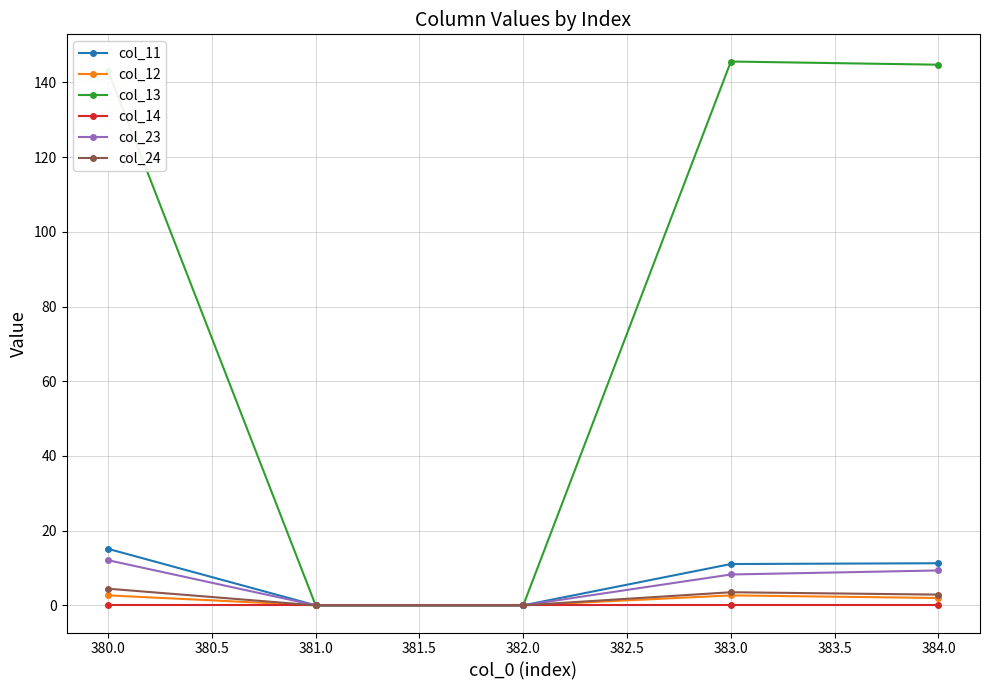

Is it true that col_12 equals 0.0 at 382.0?

True